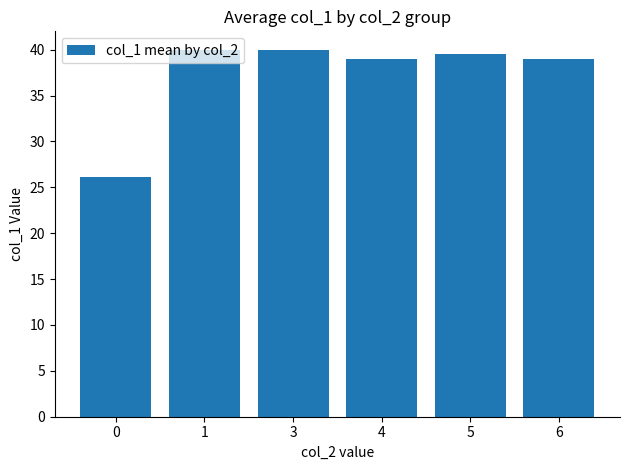

How many series are shown in this chart?

1